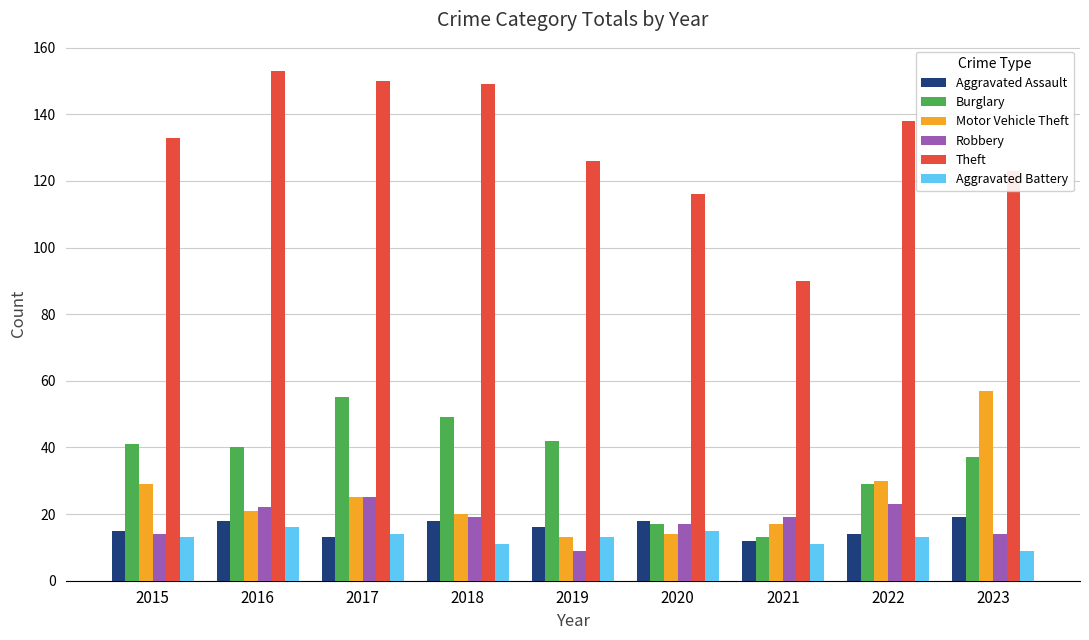

What is the difference between the second highest and minimum values in the Robbery series?

14